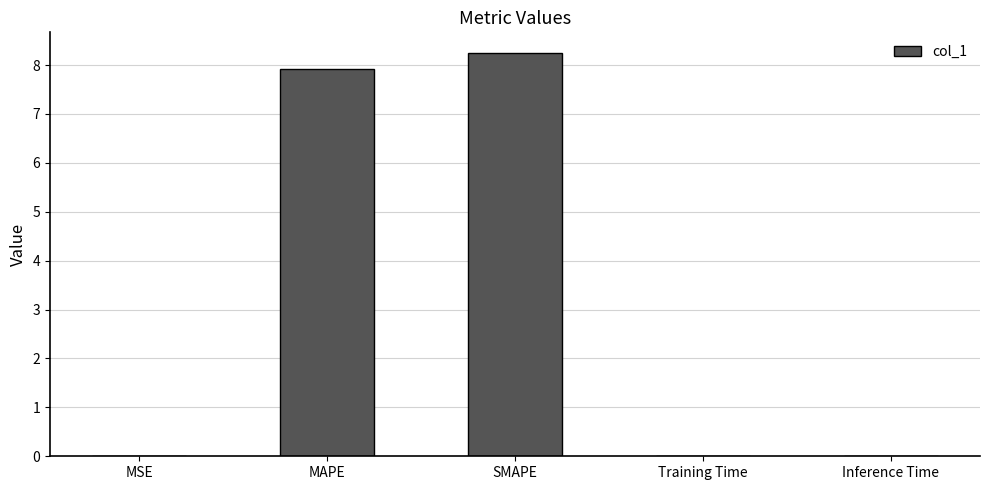

What is the change in value from MSE to SMAPE?

+8.3